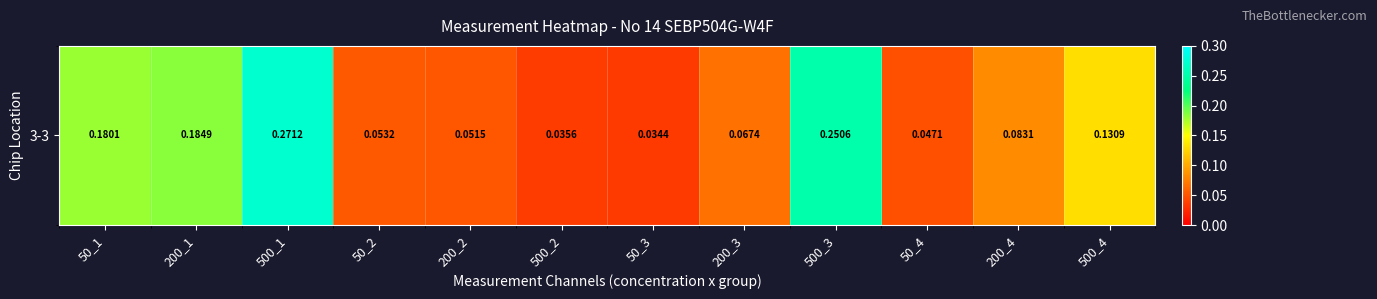

What is the sum of all values?

1.4